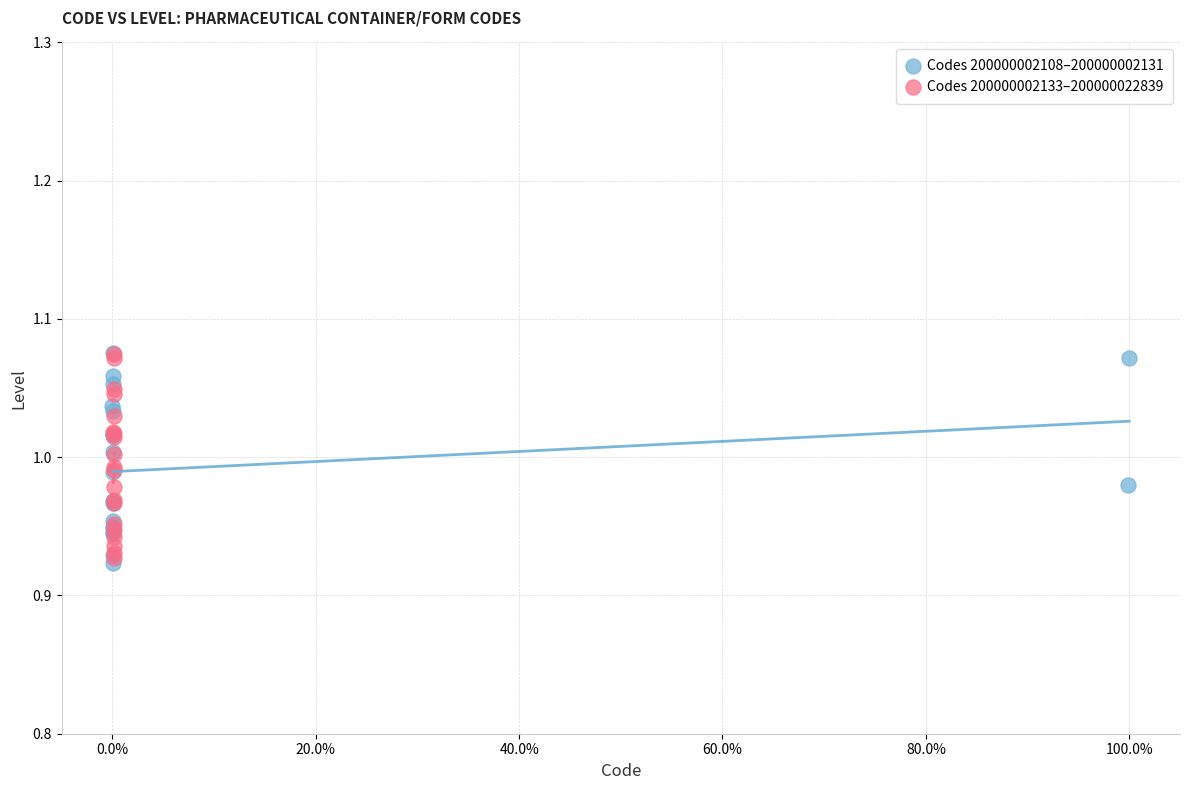

Which series reaches the minimum Y coordinate?

Codes 200000002108–200000002131